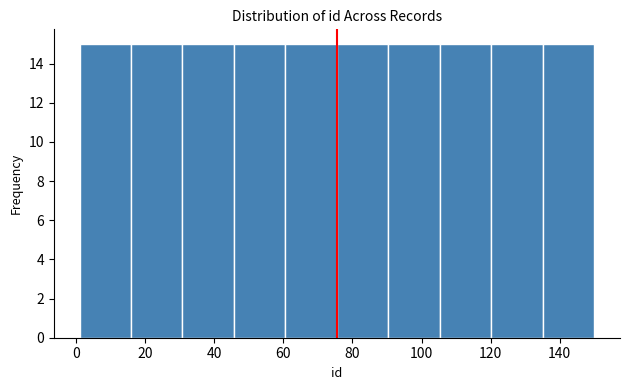

What is the height of the bar covering 76 to 90 on the x-axis? Neither the bar edges nor the heights are printed on the chart, so give them approximately, as read against the axes.

15